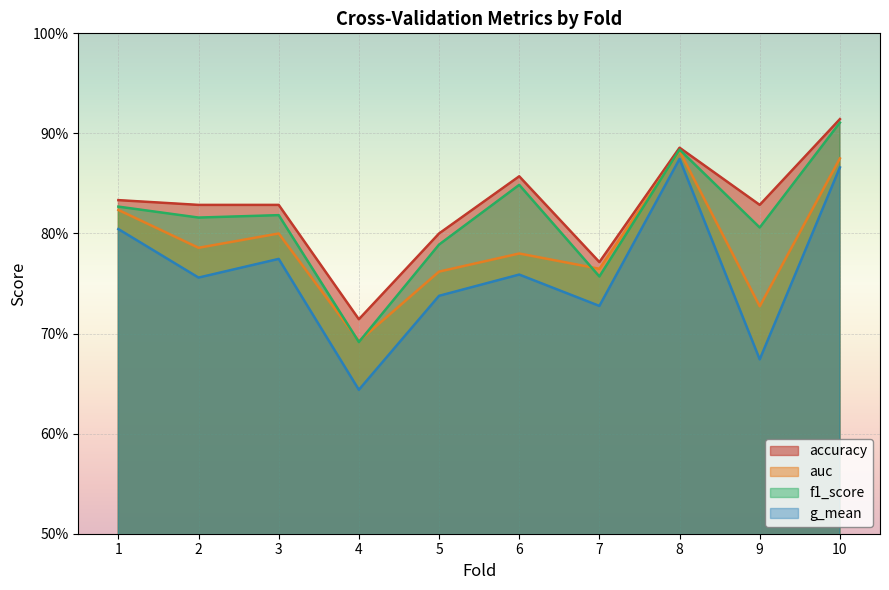

How many categories are shown in the chart?

10